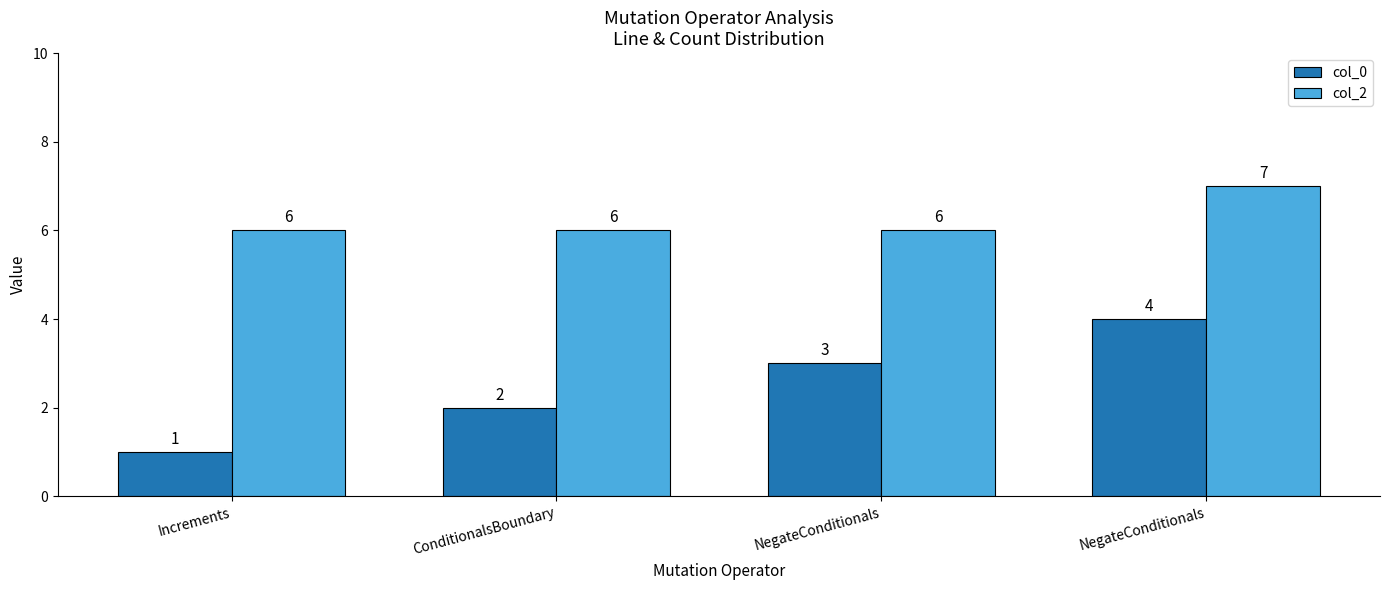

What is the smallest value displayed?

1